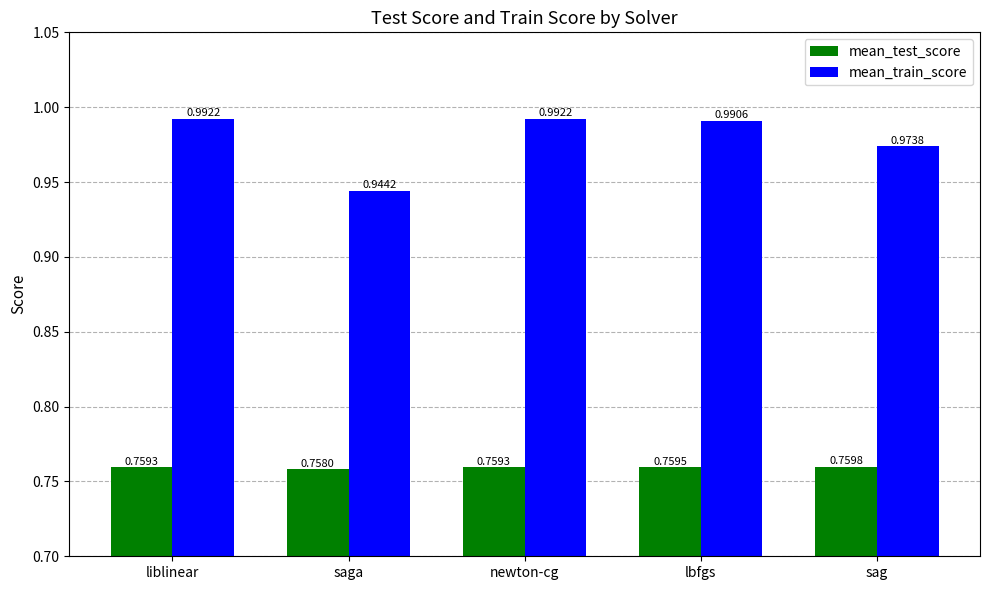

Rank the series at lbfgs from lowest to highest value.

mean_test_score, mean_train_score